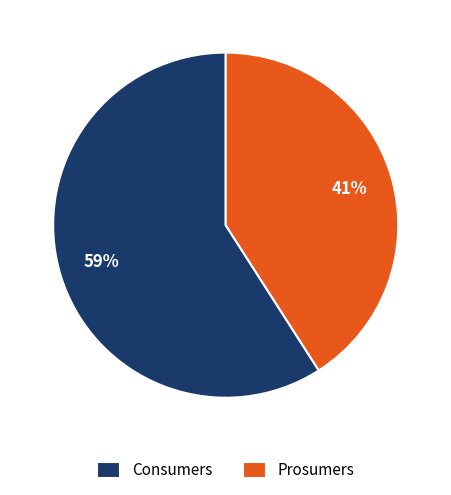

Is it true that Prosumers is 34% of the pie?

False